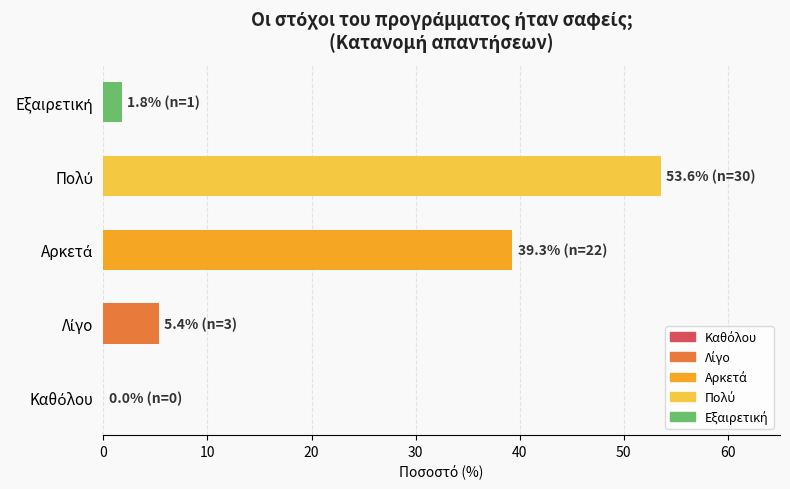

How many distinct data groups are displayed?

1